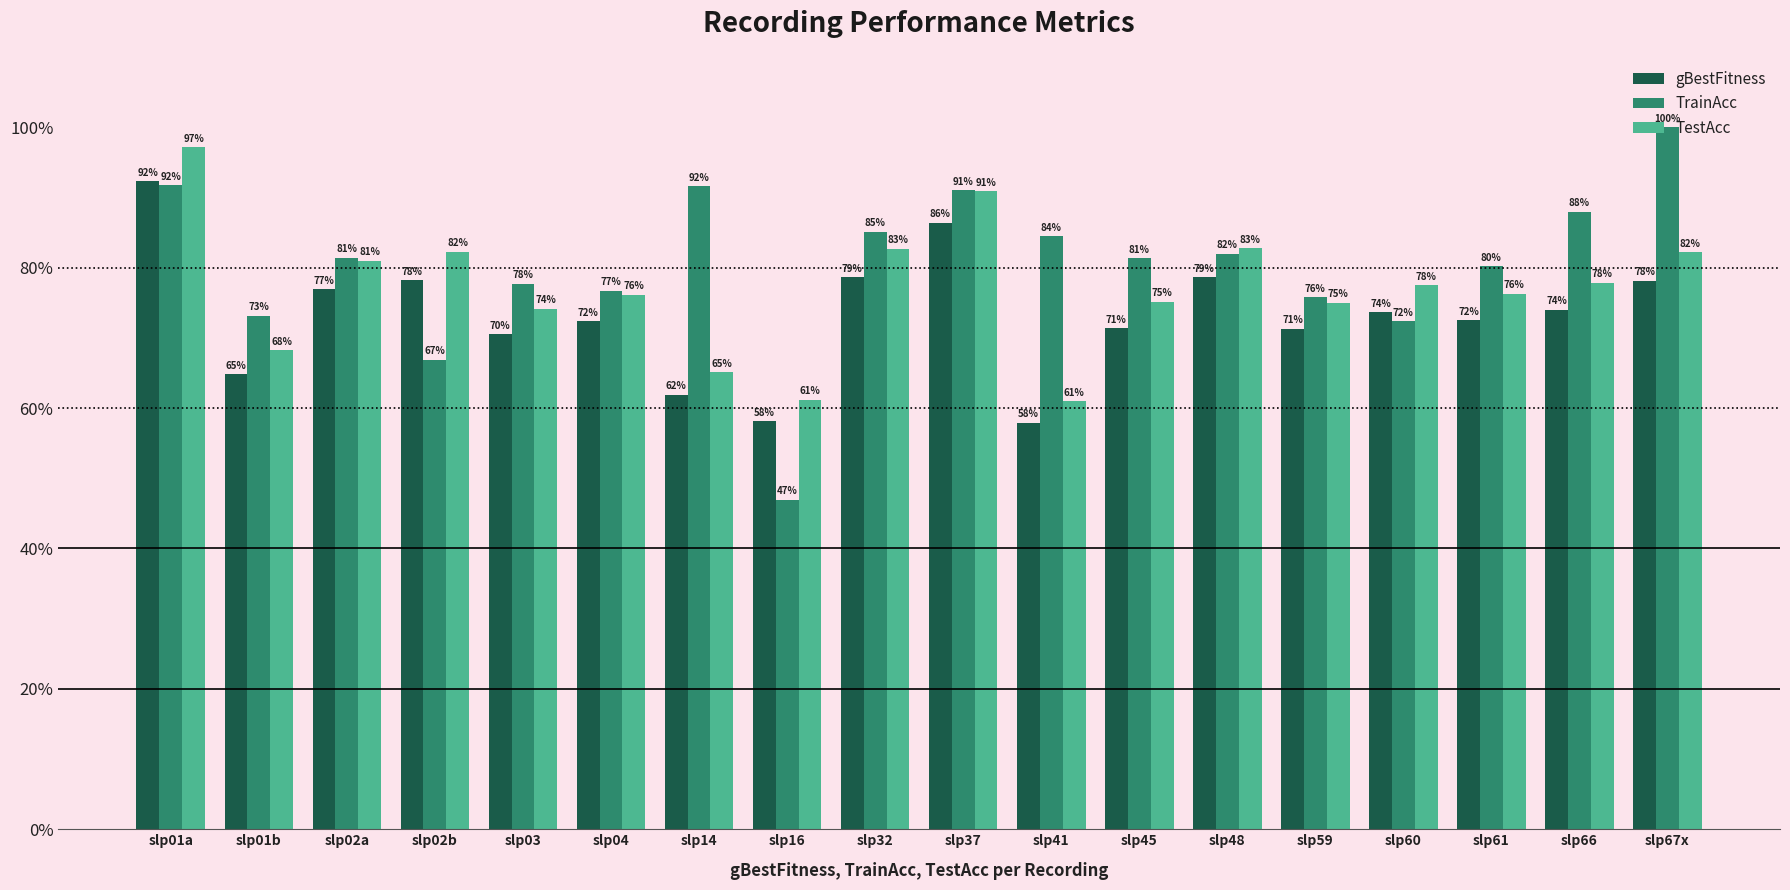

What is the value of the TrainAcc bar at the 13th from the left?

82.0